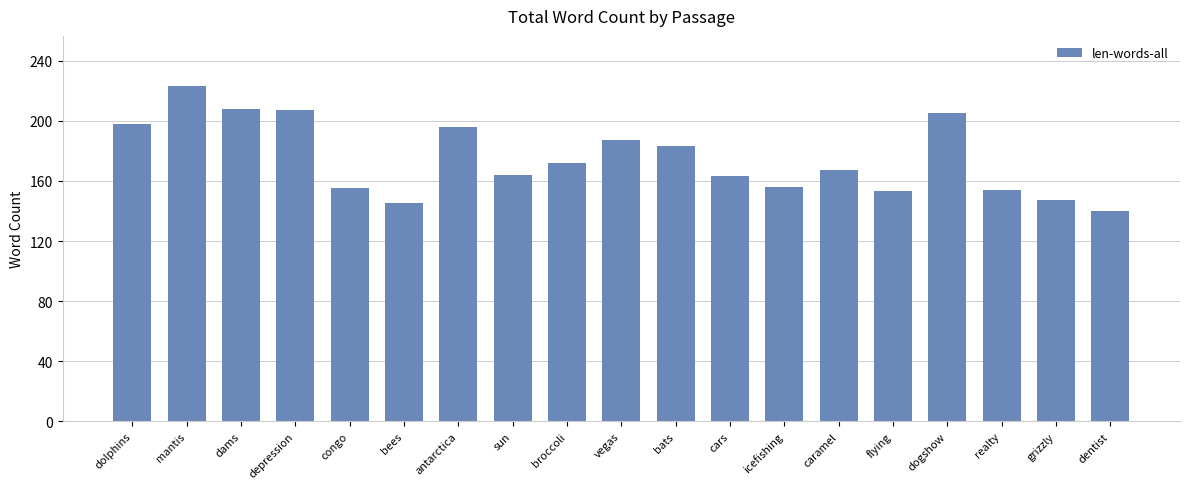

Which has a higher value, realty or caramel?

caramel